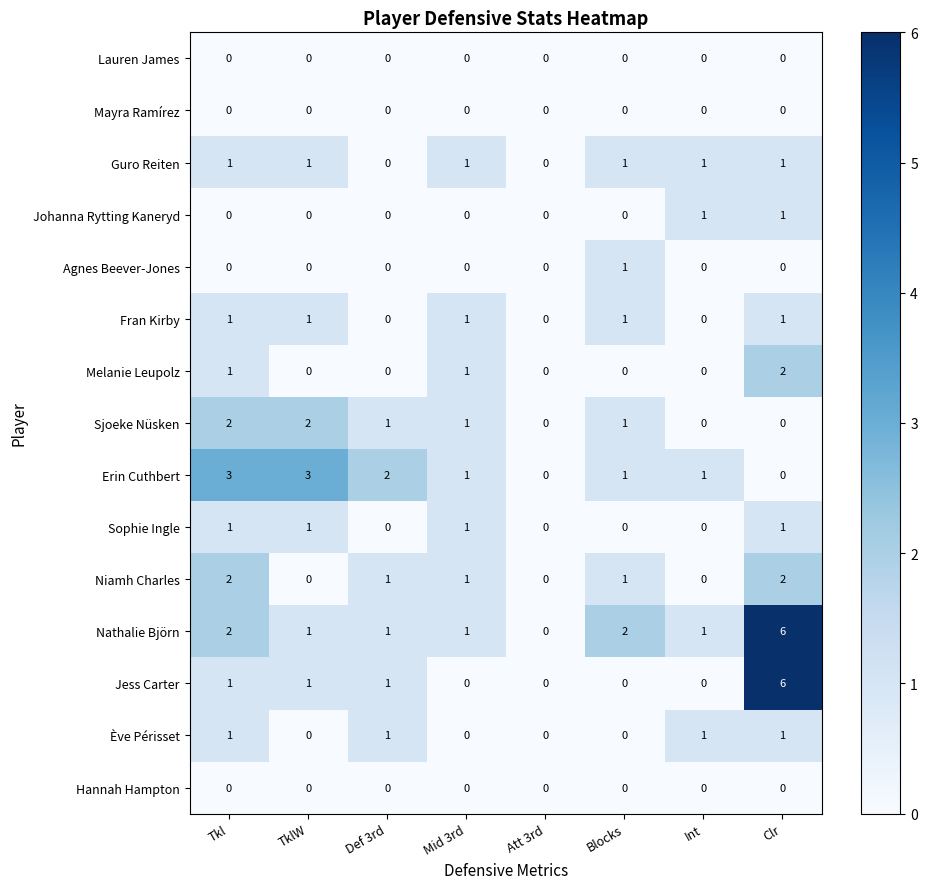

Count the number of categories in the chart.

8